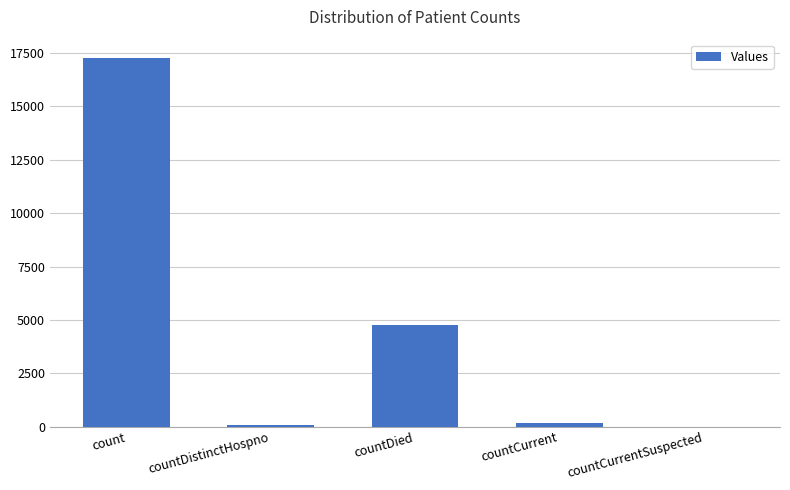

At which category does the chart reach its peak across all series?

count